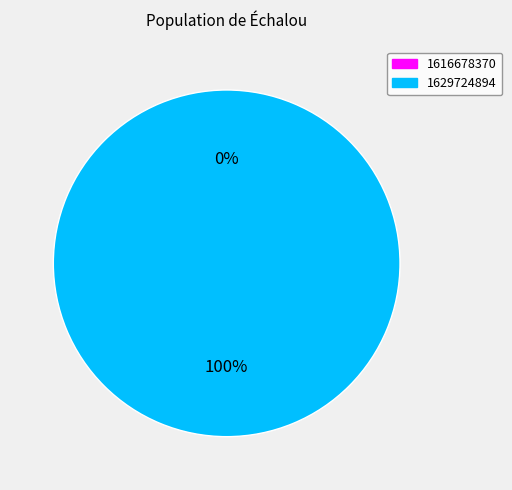

Is there any slice that represents more than half of the pie?

Yes